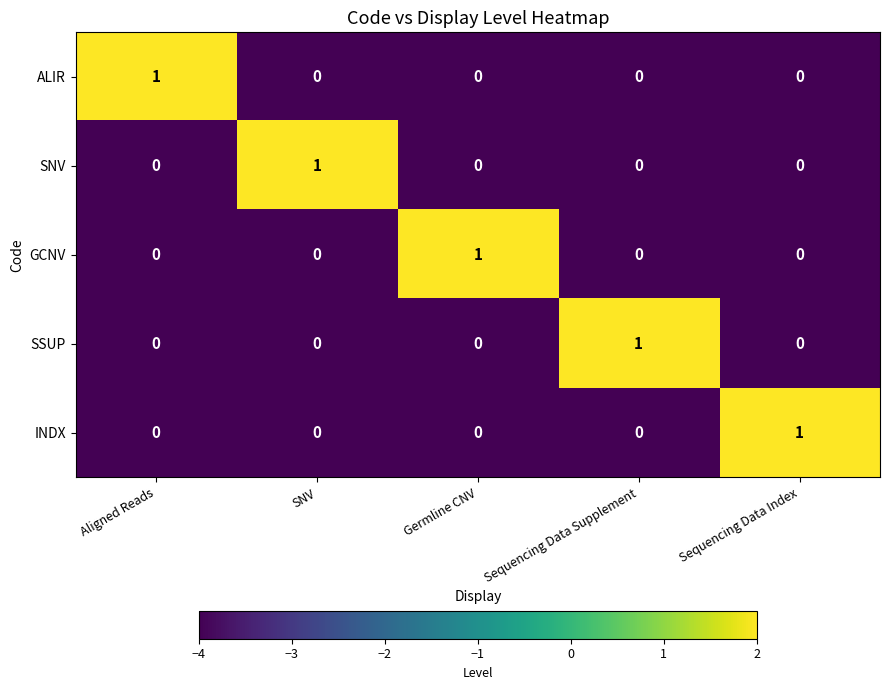

Count the number of categories in the chart.

5